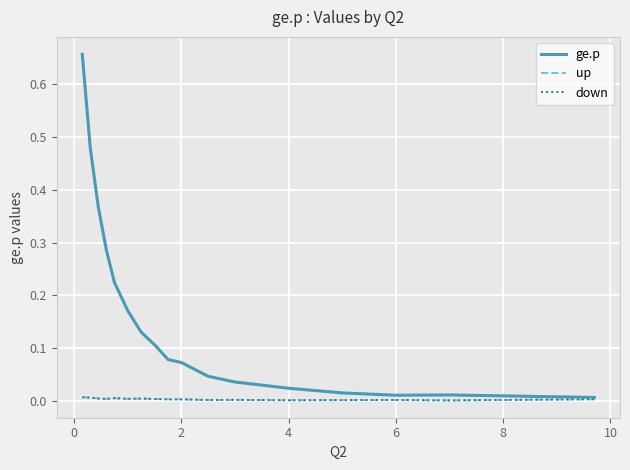

How many lines are shown in the chart?

3